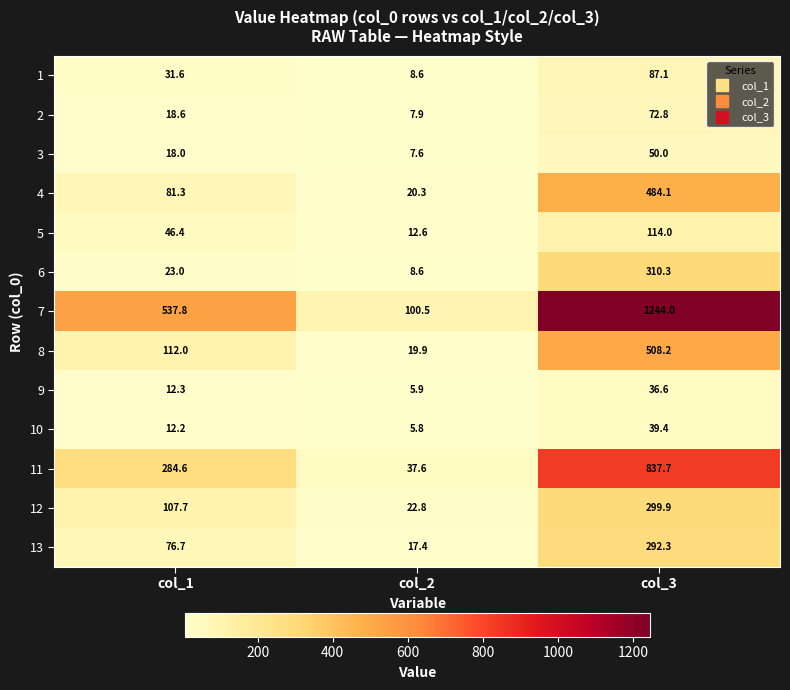

Rank the series at col_3 from highest to lowest value.

7, 11, 8, 4, 6, 12, 13, 5, 1, 2, 3, 10, 9